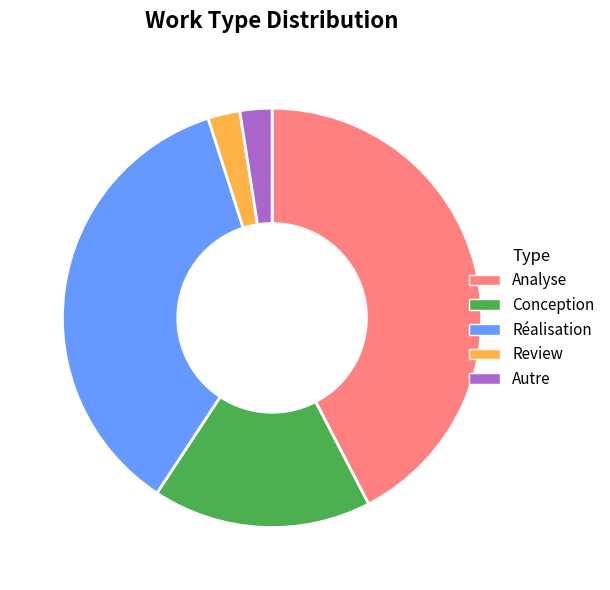

Do Analyse and Autre together represent more than half of the pie?

No